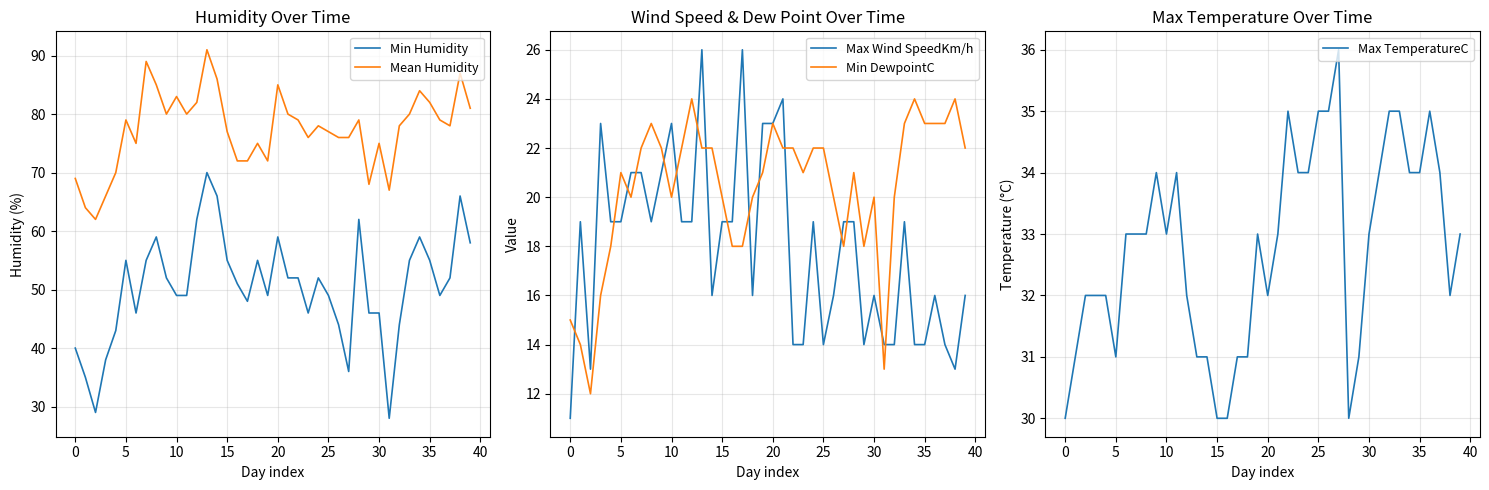

True or false: Min DewpointC and Max TemperatureC cross at least once.

False